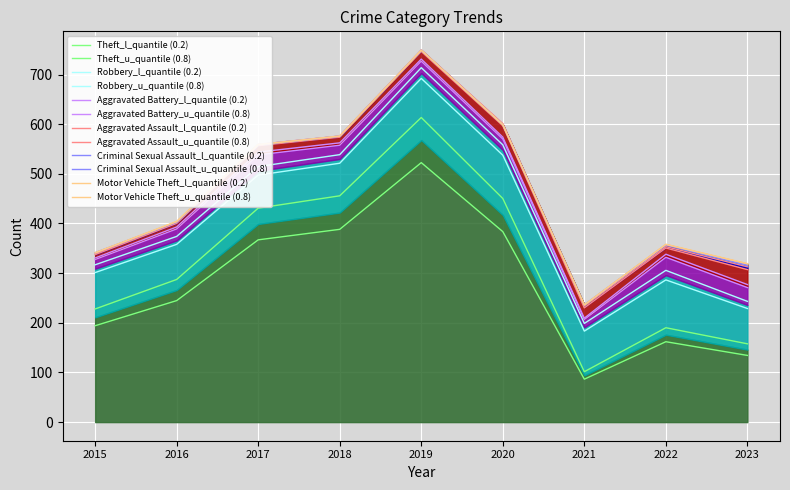

How many data points in Aggravated Battery are above 26?

4